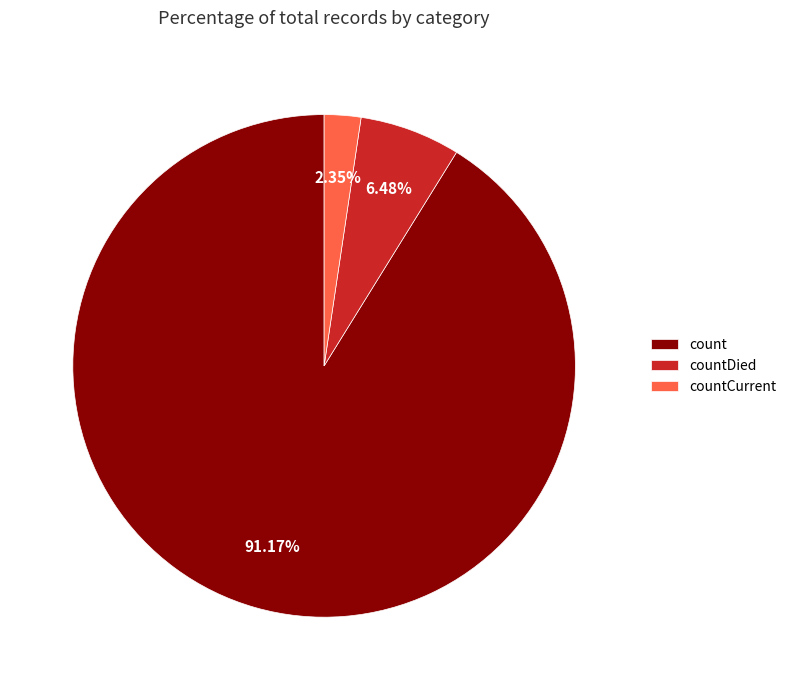

Does count represent more than half of the total?

Yes